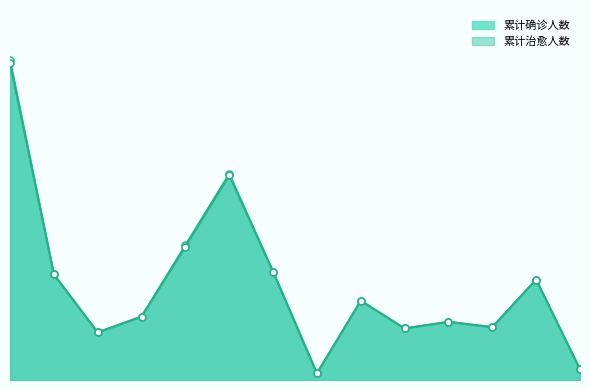

True or false: 累计确诊人数 and 累计治愈人数 cross at least once.

False